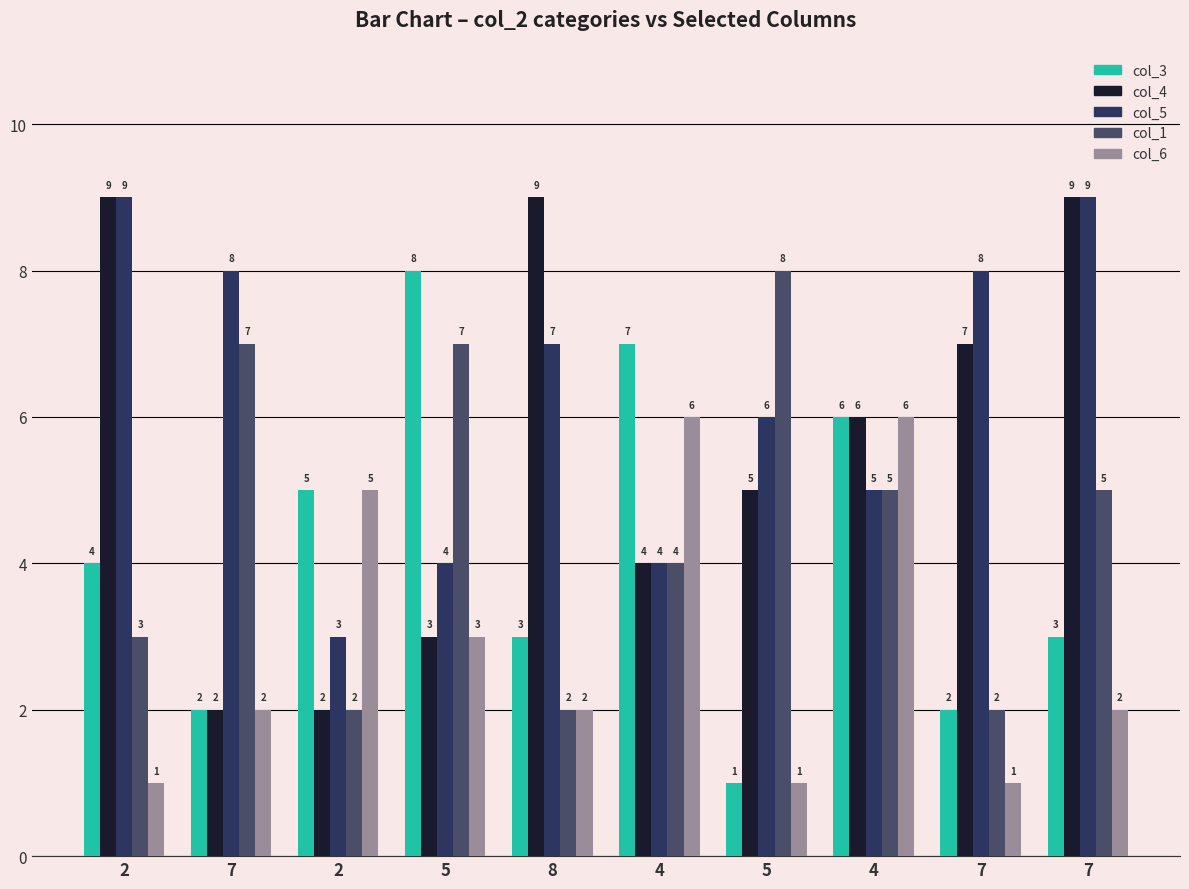

What is the label of the 9th bar from the left?

7